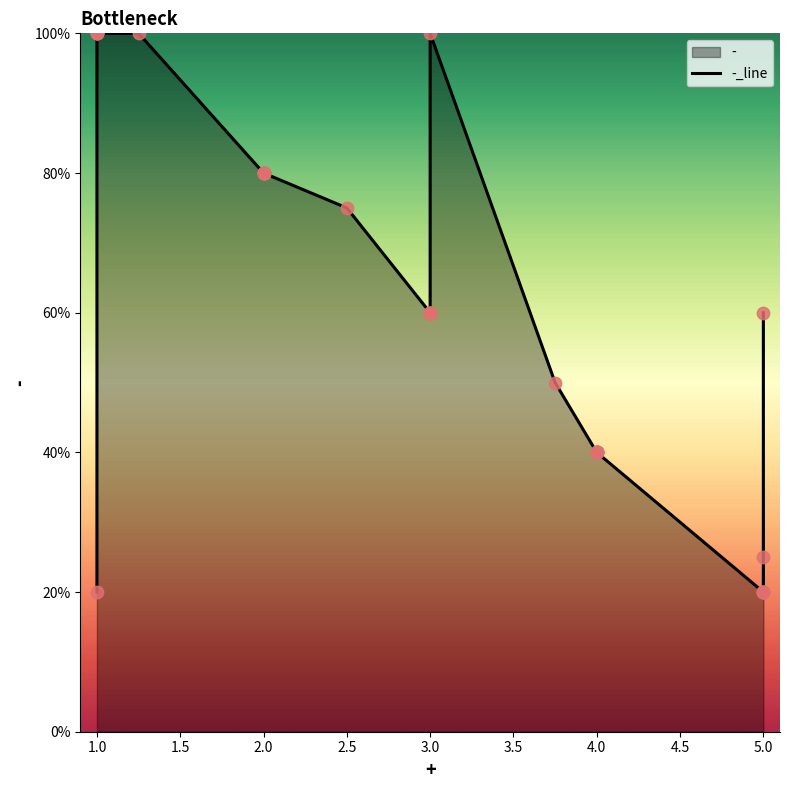

Approximately how many times larger is the value at 3 compared to 2?

0.8